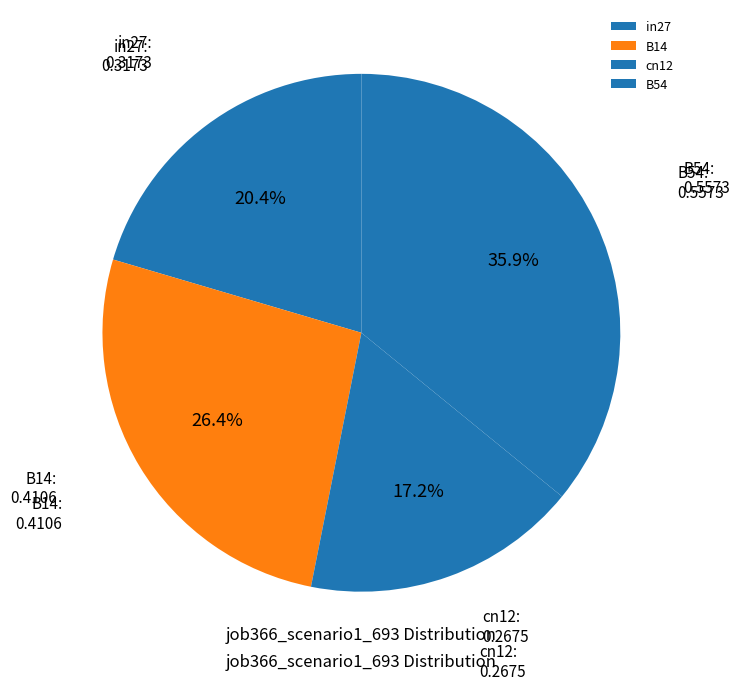

Which slice is the largest?

B54